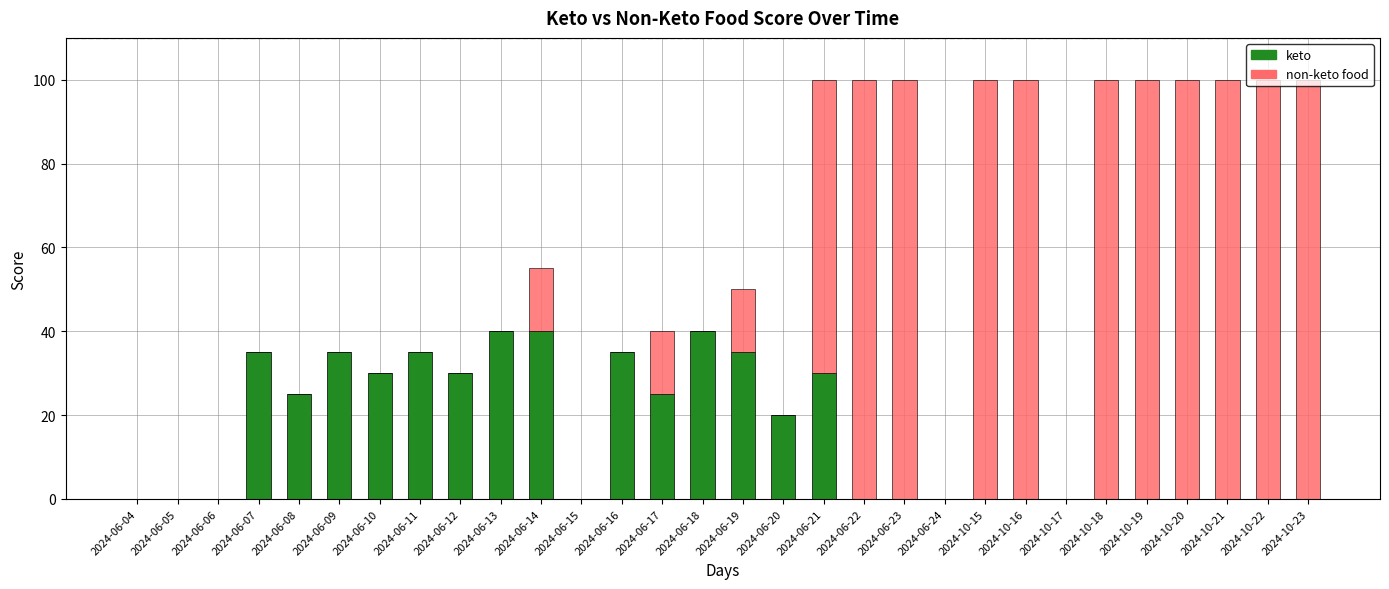

The value of keto at 2024-10-22 is 0. True or false?

True